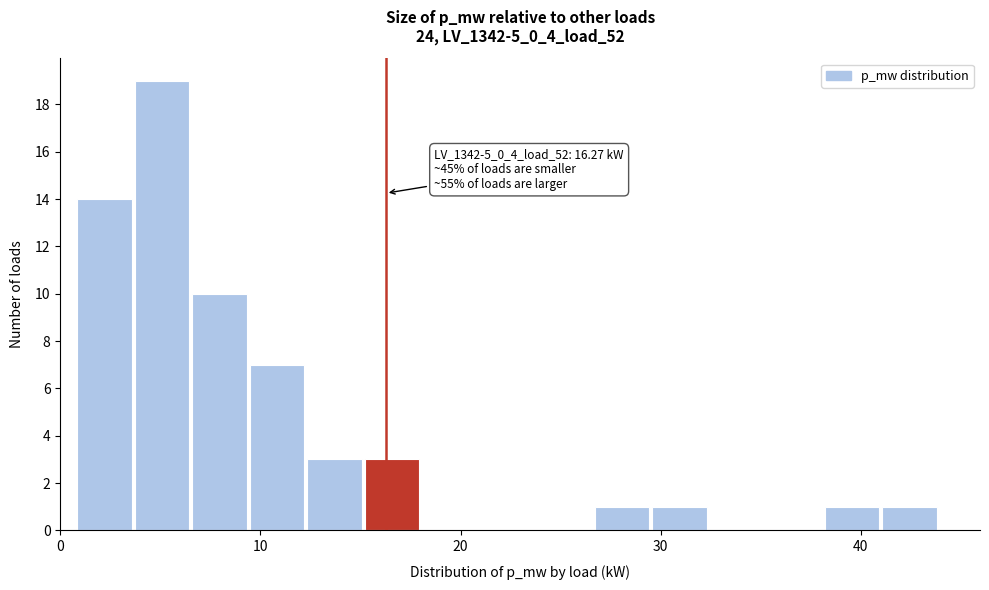

Read against the x-axis, roughly where is the centre of the tallest bar?

5